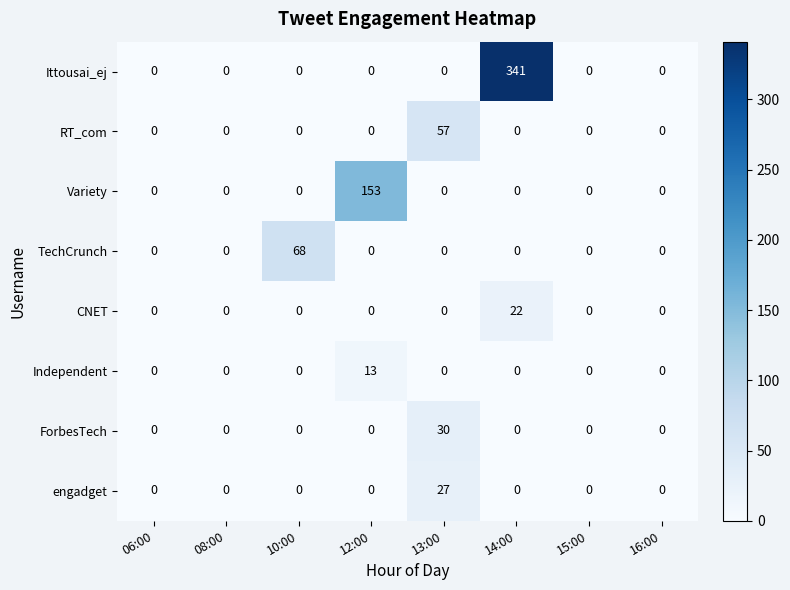

What is the greatest value displayed?

341